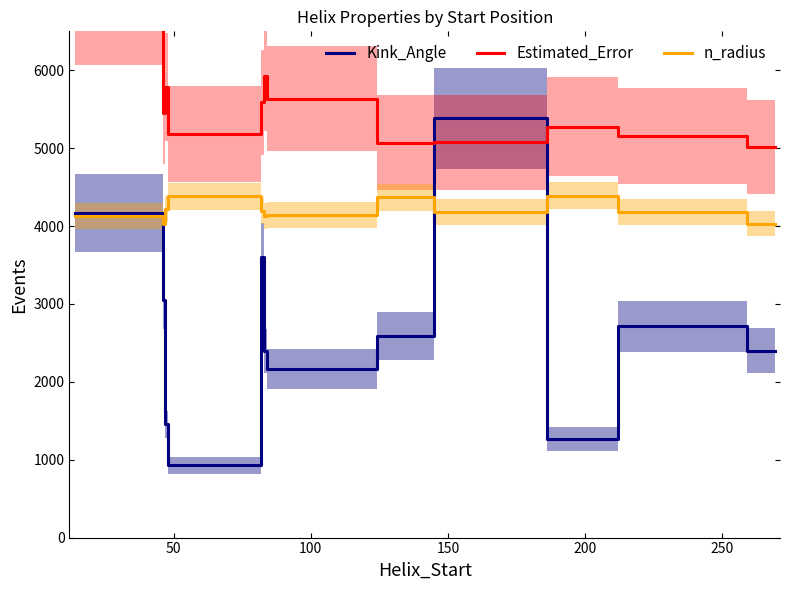

What is the sum of all Estimated_Error values?

71072.6